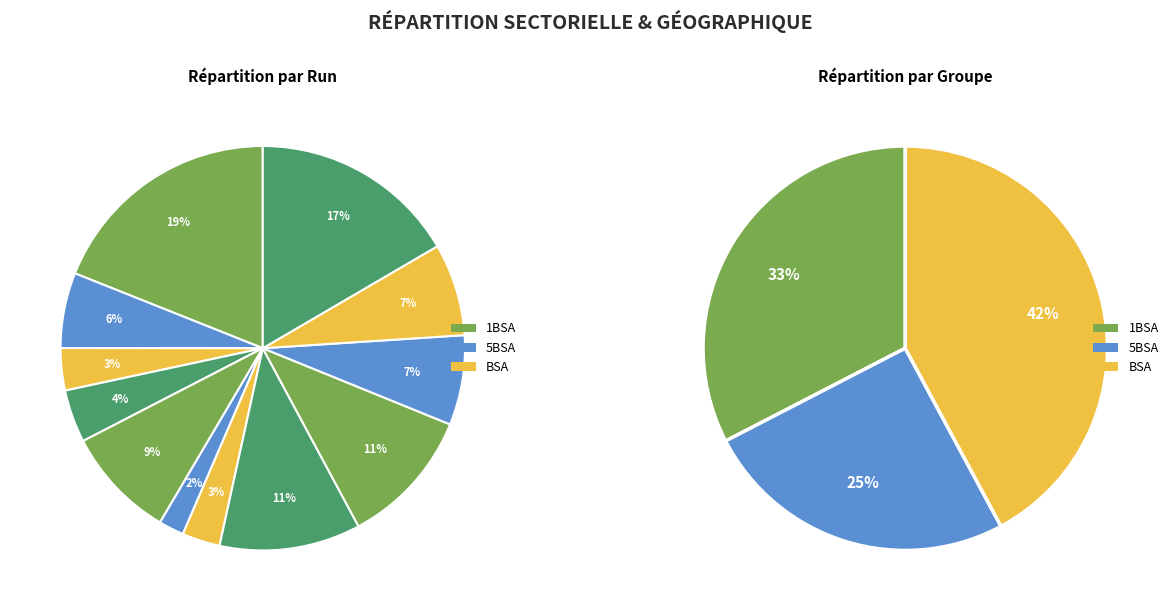

Count the number of slices in the pie.

12